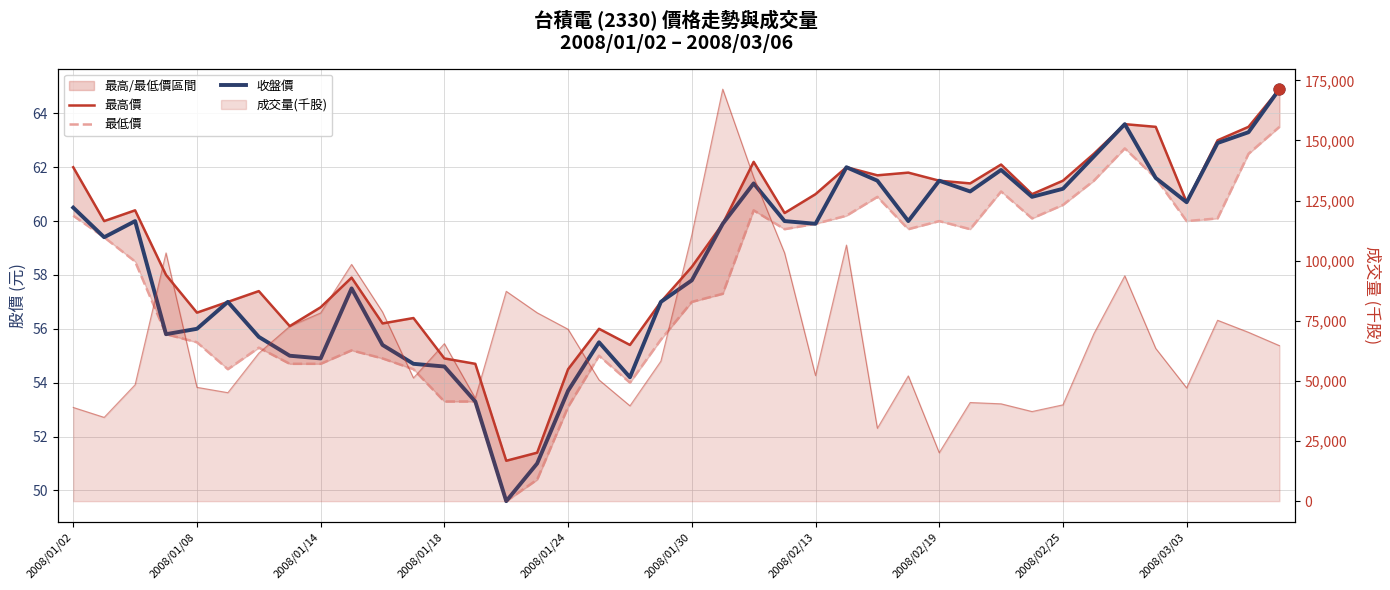

Which series has the largest total across all categories?

最高價